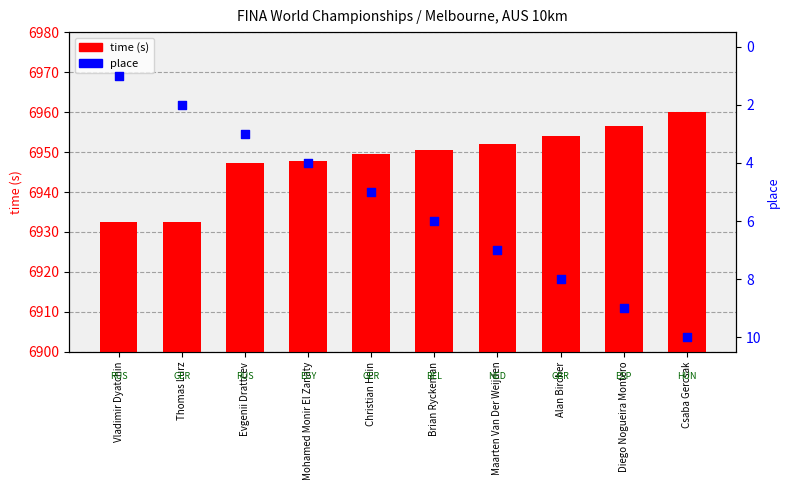

Which series reaches the minimum Y coordinate?

place